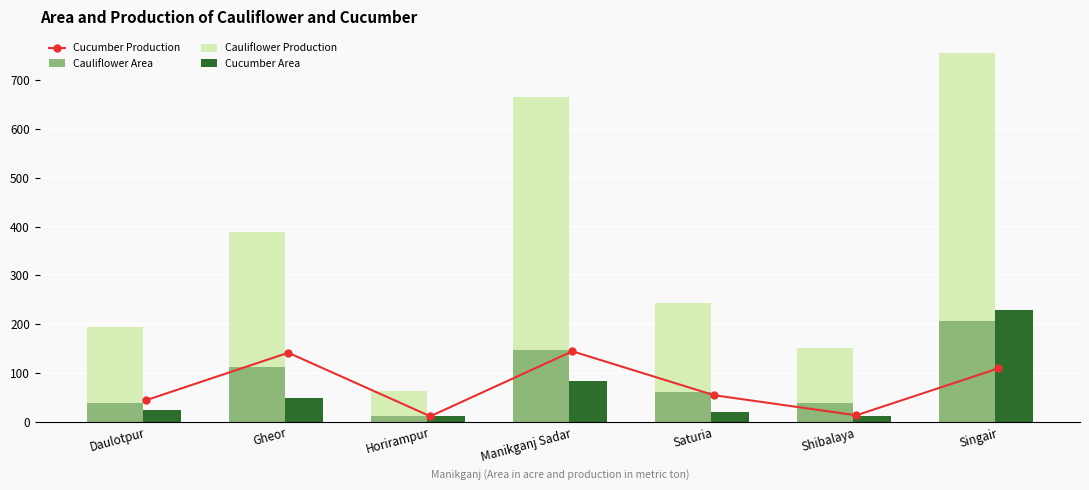

What is the total value across all series at Manikganj Sadar?

896